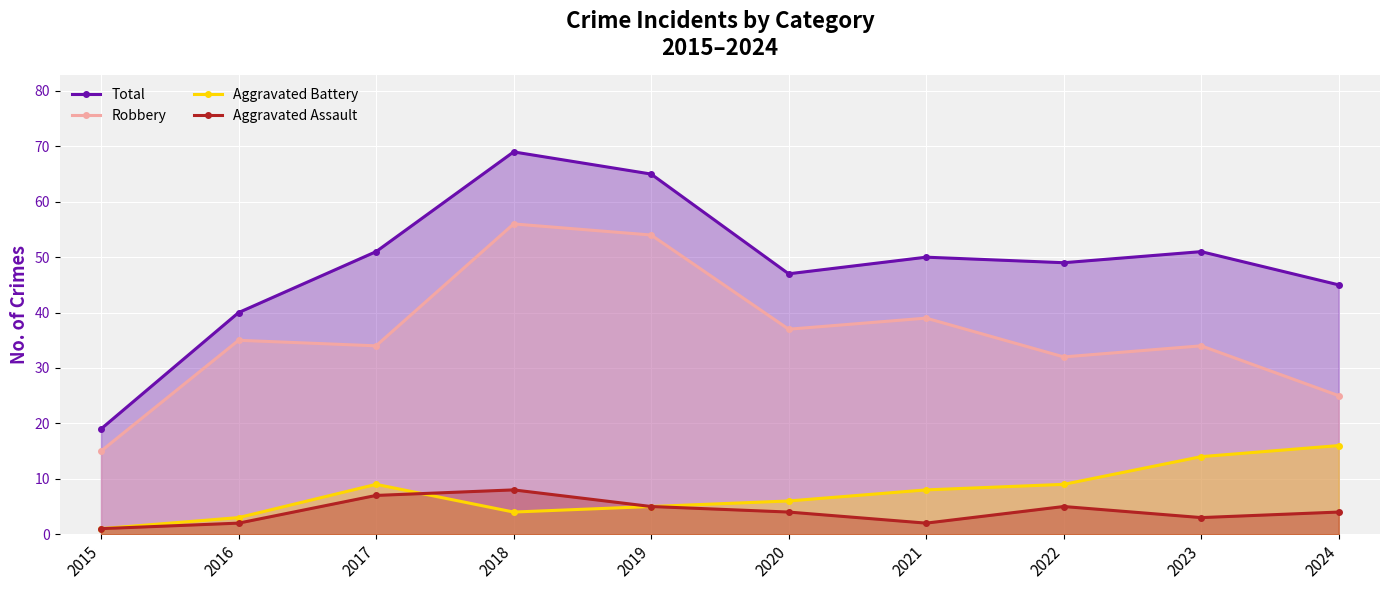

The Aggravated Battery series shows 6 at 2020. True or false?

True